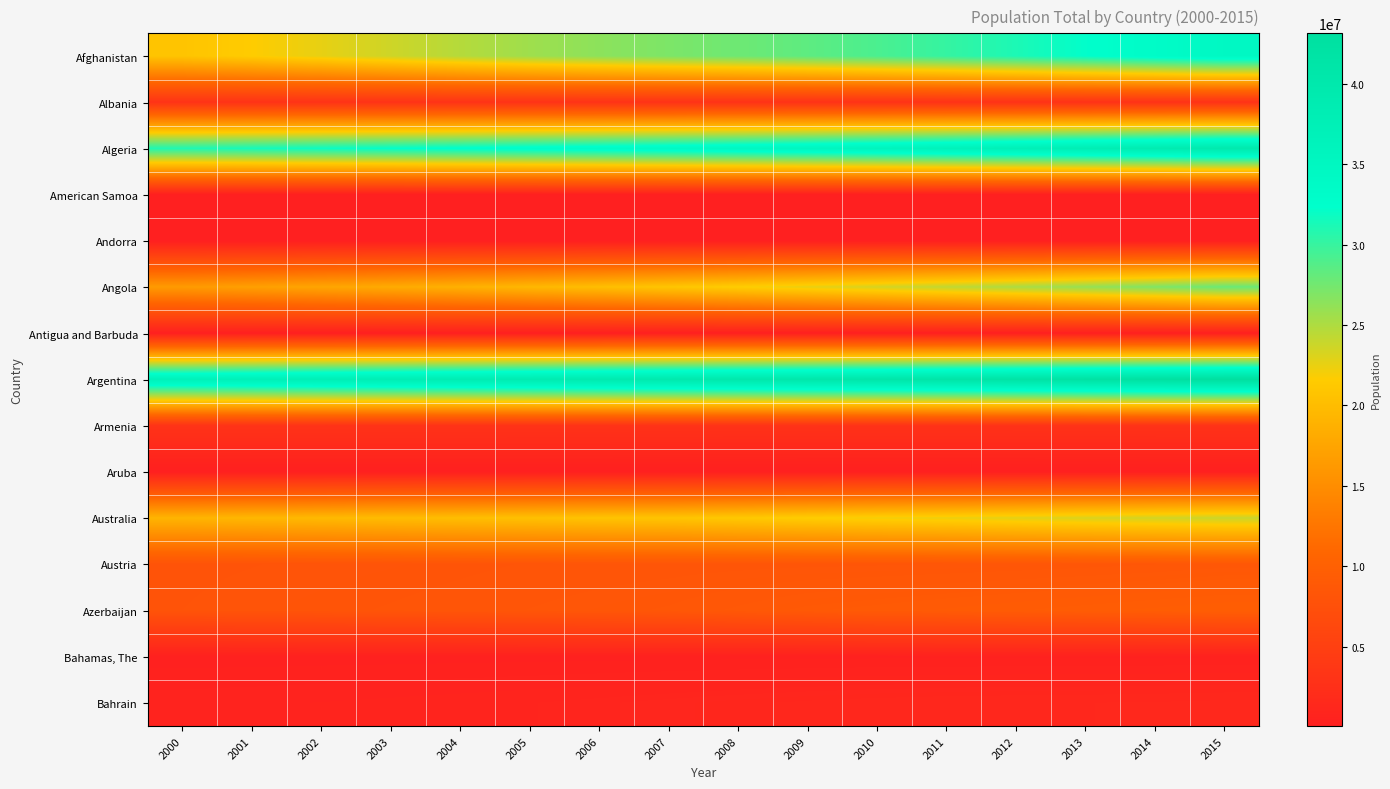

Reading left to right, list all the values displayed in this chart.

Afghanistan: 2000=20779953	2001=21606988	2002=22600770	2003=23680871	2004=24726684	2005=25654277	2006=26433049	2007=27100536	2008=27722276	2009=28394813	2010=29185507	2011=30117413	2012=31161376	2013=32269589	2014=33370794	2015=34413603
Albania: 2000=3089027	2001=3060173	2002=3051010	2003=3039616	2004=3026939	2005=3011487	2006=2992547	2007=2970017	2008=2947314	2009=2927519	2010=2913021	2011=2905195	2012=2900401	2013=2895092	2014=2889104	2015=2880703
Algeria: 2000=31042235	2001=31451514	2002=31855109	2003=32264157	2004=32692163	2005=33149724	2006=33641002	2007=34166972	2008=34730608	2009=35333881	2010=35977455	2011=36661444	2012=37383887	2013=38140132	2014=38923687	2015=39728025
American Samoa: 2000=57821	2001=58494	2002=59080	2003=59504	2004=59681	2005=59562	2006=59107	2007=58365	2008=57492	2009=56683	2010=56079	2011=55759	2012=55667	2013=55713	2014=55791	2015=55812
Andorra: 2000=65390	2001=67341	2002=70049	2003=73182	2004=76244	2005=78867	2006=80993	2007=82684	2008=83862	2009=84463	2010=84449	2011=83747	2012=82427	2013=80774	2014=79213	2015=78011
Angola: 2000=16395473	2001=16945753	2002=17519417	2003=18121479	2004=18758145	2005=19433602	2006=20149901	2007=20905363	2008=21695634	2009=22514281	2010=23356246	2011=24220661	2012=25107931	2013=26015780	2014=26941779	2015=27884381
Antigua and Barbuda: 2000=76016	2001=77212	2002=78295	2003=79300	2004=80336	2005=81465	2006=82704	2007=84026	2008=85397	2009=86746	2010=88028	2011=89253	2012=90409	2013=91516	2014=92562	2015=93566
Argentina: 2000=36870787	2001=37275652	2002=37681749	2003=38087868	2004=38491972	2005=38892931	2006=39289878	2007=39684295	2008=40080160	2009=40482788	2010=40788453	2011=41261490	2012=41733271	2013=42202935	2014=42669500	2015=43131966
Armenia: 2000=3069591	2001=3050687	2002=3033978	2003=3017932	2004=3000720	2005=2981269	2006=2958307	2007=2932618	2008=2907618	2009=2888092	2010=2877319	2011=2876538	2012=2884229	2013=2897584	2014=2912403	2015=2925553
Aruba: 2000=90853	2001=92898	2002=94992	2003=97017	2004=98737	2005=100031	2006=100834	2007=101222	2008=101358	2009=101455	2010=101669	2011=102046	2012=102560	2013=103159	2014=103774	2015=104341
Australia: 2000=19153000	2001=19413000	2002=19651400	2003=19895400	2004=20127400	2005=20394800	2006=20697900	2007=20827600	2008=21249200	2009=21691700	2010=22031750	2011=22340024	2012=22733465	2013=23128129	2014=23475686	2015=23815995
Austria: 2000=8011566	2001=8042293	2002=8081957	2003=8121423	2004=8171966	2005=8227829	2006=8268641	2007=8295487	2008=8321496	2009=8343323	2010=8363404	2011=8391643	2012=8429991	2013=8479823	2014=8546356	2015=8642699
Azerbaijan: 2000=8048600	2001=8111200	2002=8171950	2003=8234100	2004=8306500	2005=8391850	2006=8484550	2007=8581300	2008=8763400	2009=8947243	2010=9054332	2011=9173082	2012=9295784	2013=9416801	2014=9535079	2015=9649341
Bahamas, The: 2000=298051	2001=302618	2002=307660	2003=313129	2004=318894	2005=324859	2006=331033	2007=337389	2008=343681	2009=349604	2010=354942	2011=359577	2012=363584	2013=367168	2014=370633	2015=374206
Bahrain: 2000=664611	2001=697545	2002=735146	2003=778708	2004=829844	2005=889164	2006=958418	2007=1035919	2008=1114641	2009=1185076	2010=1240860	2011=1278151	2012=1299943	2013=1315029	2014=1336075	2015=1371851